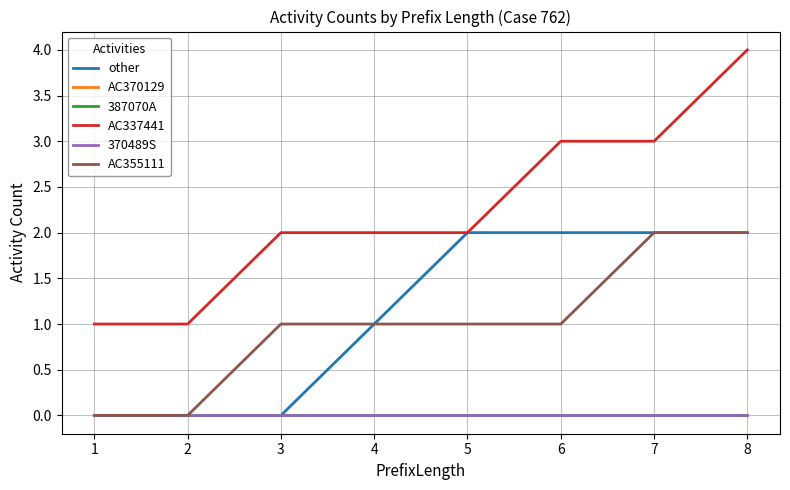

True or false: 370489S and other intersect in this chart.

False